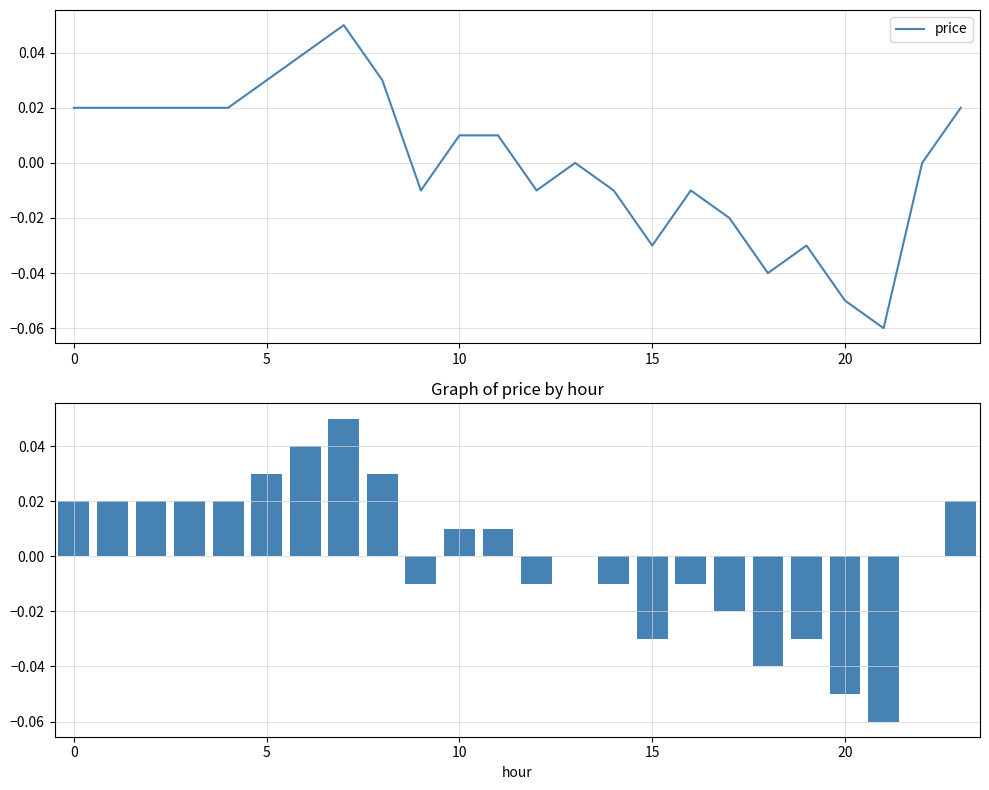

Which has a higher value, 17 or −5?

−5